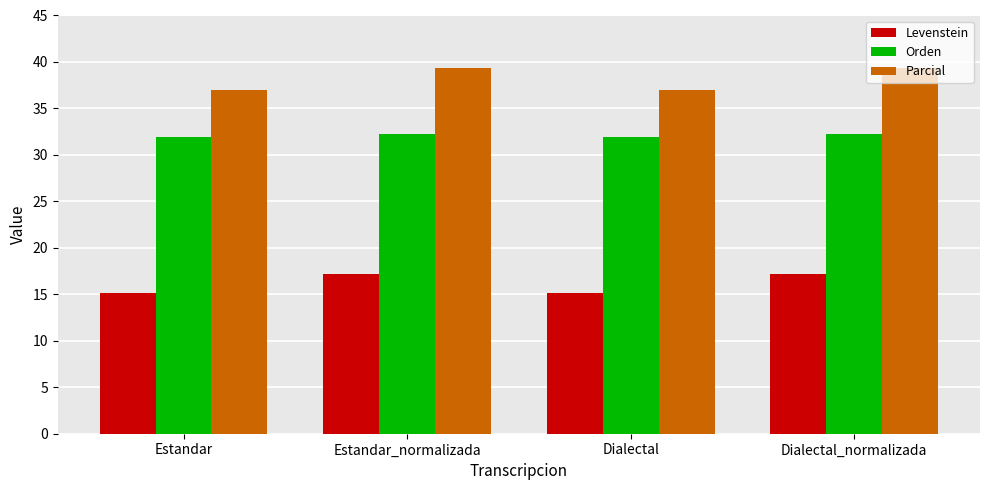

What is the minimum value shown in the chart?

15.2